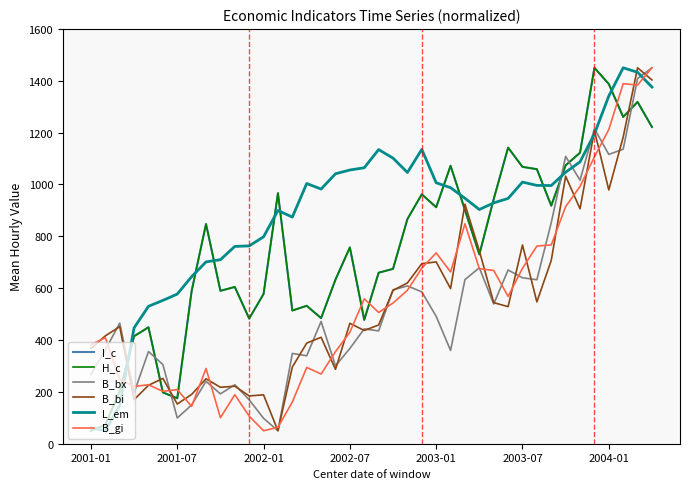

Which series has the largest total across all categories?

L_em